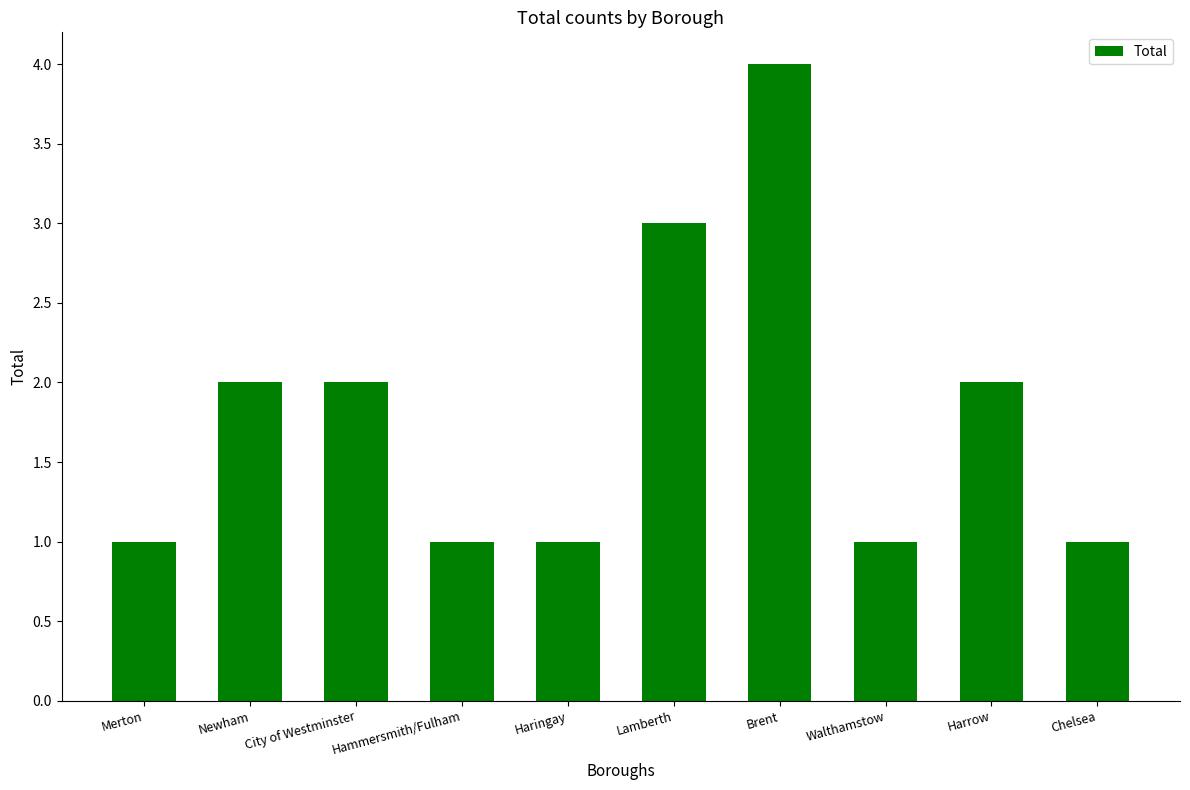

At which category does the chart reach its peak across all series?

Brent